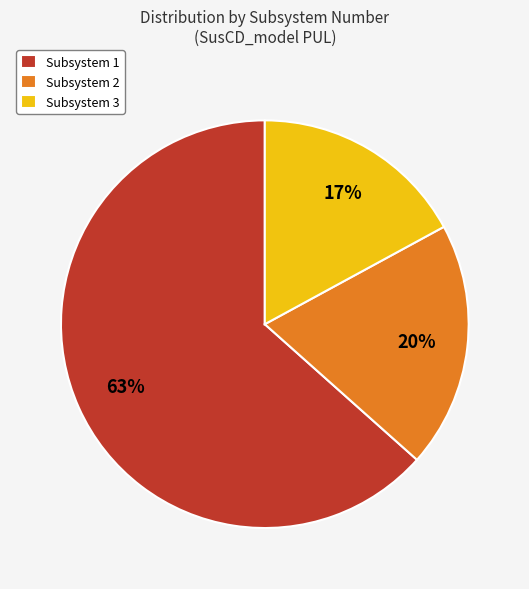

To the nearest percent, what portion does Subsystem 3 represent?

17%